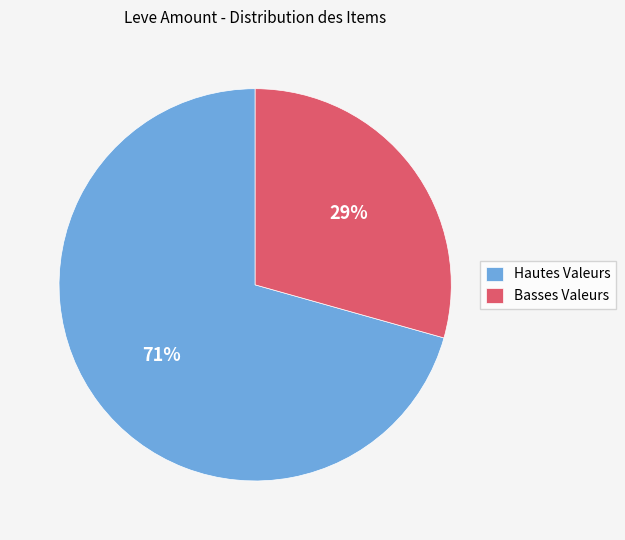

To the nearest percent, what is the average slice percentage?

50%